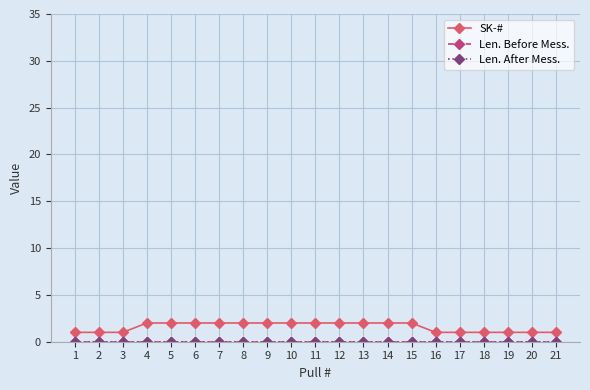

Is this an area chart (filled region under the line)?

No